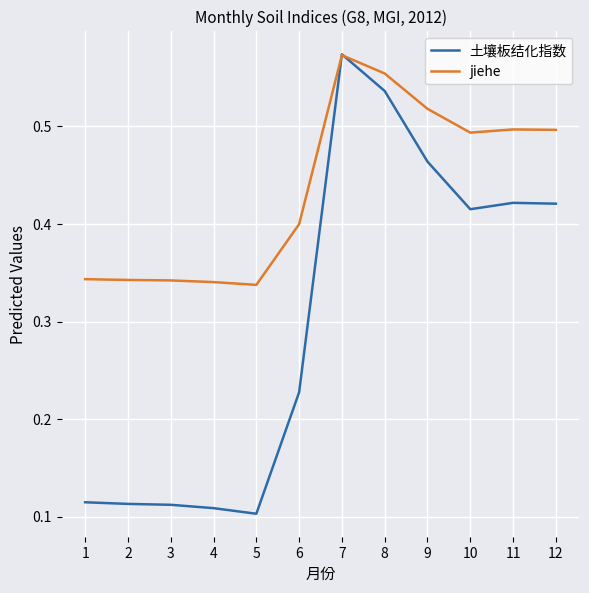

True or false: 土壤板结化指数 has a value of 0.0 at 3.

False